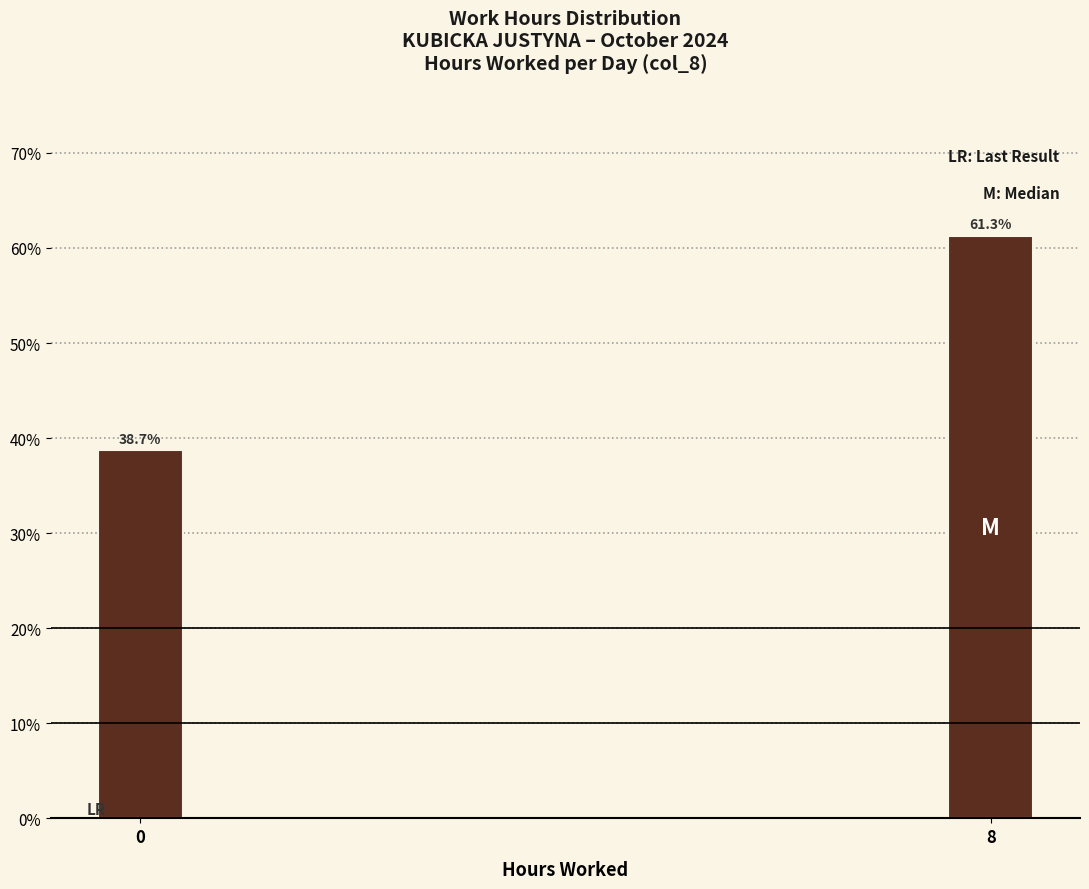

Reading left to right, extract all data points from this chart.

0=38.7	8=61.3